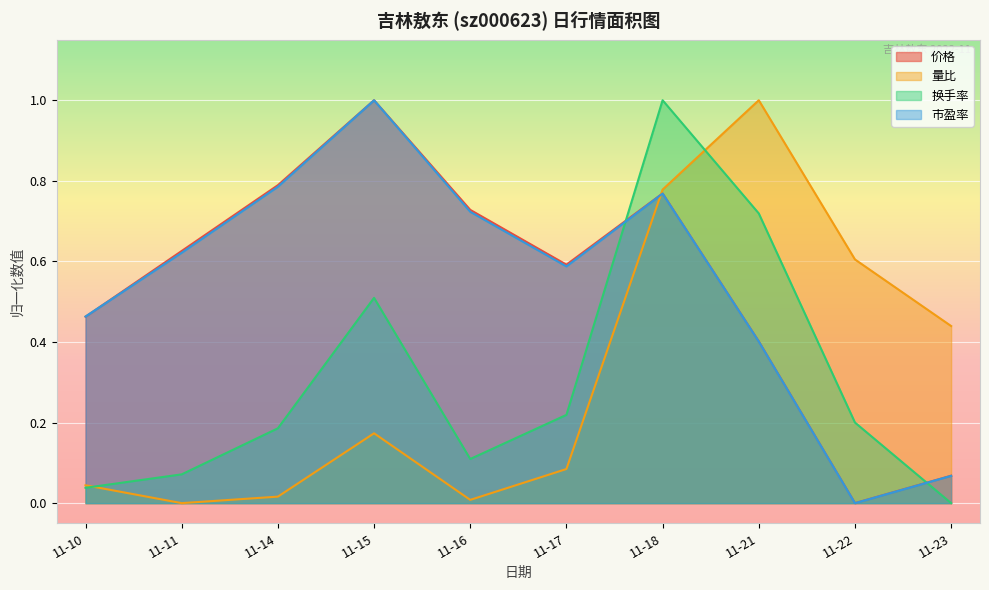

What is the highest value of the 市盈率 series?

1.0